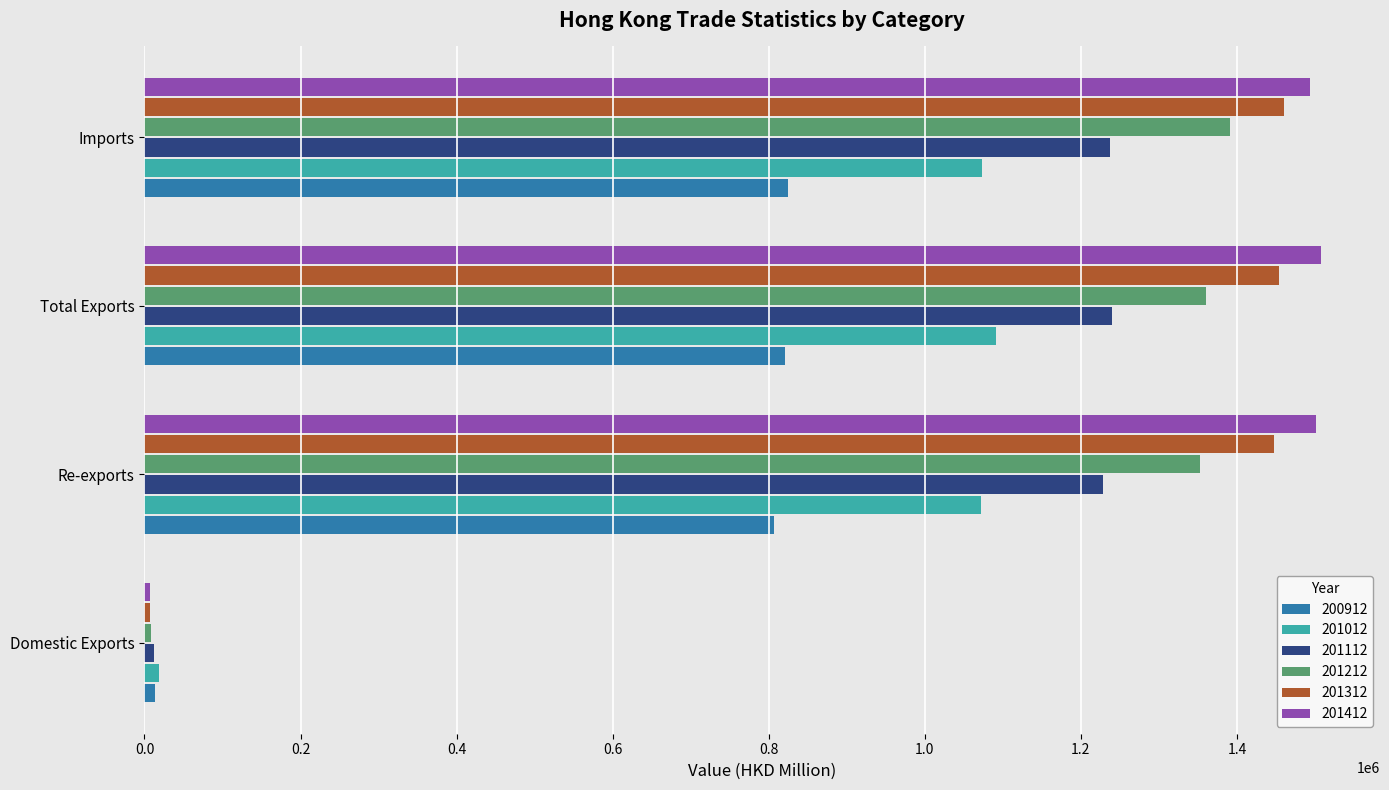

At how many categories does at least one series exceed 1097643?

3